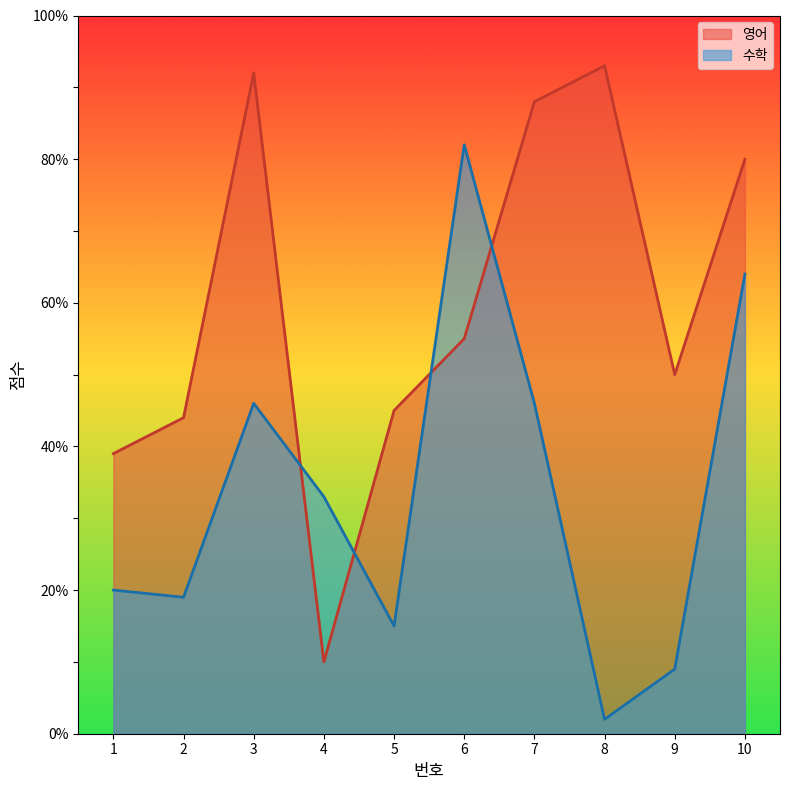

What is the highest value of the 수학 series?

82